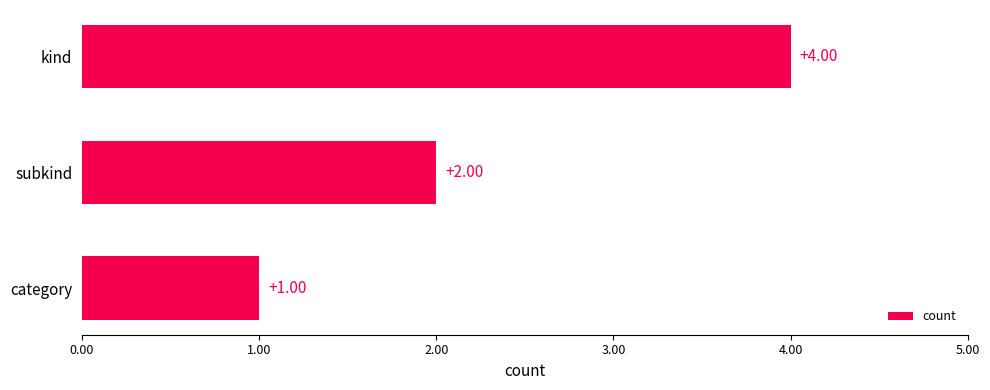

Count the number of data series in this chart.

1